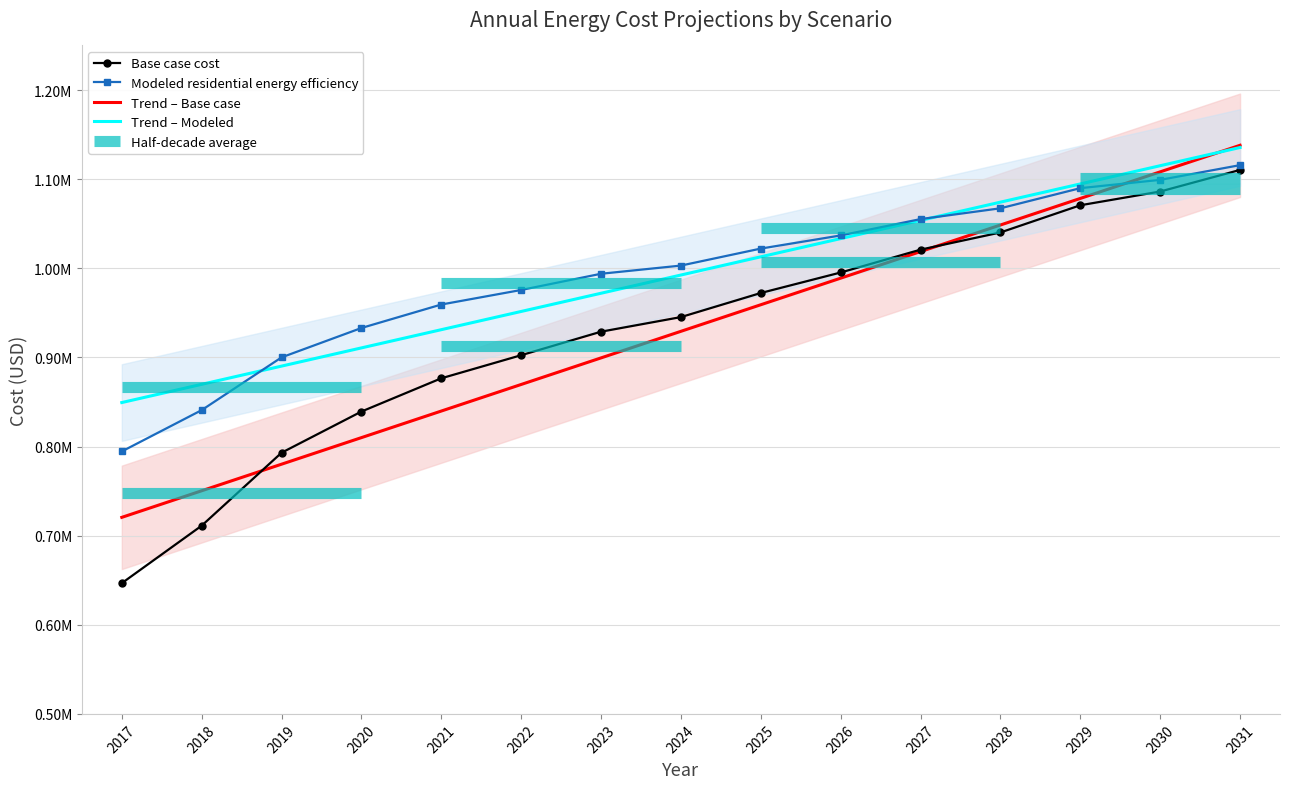

Which series has the widest spread of values?

Base case cost